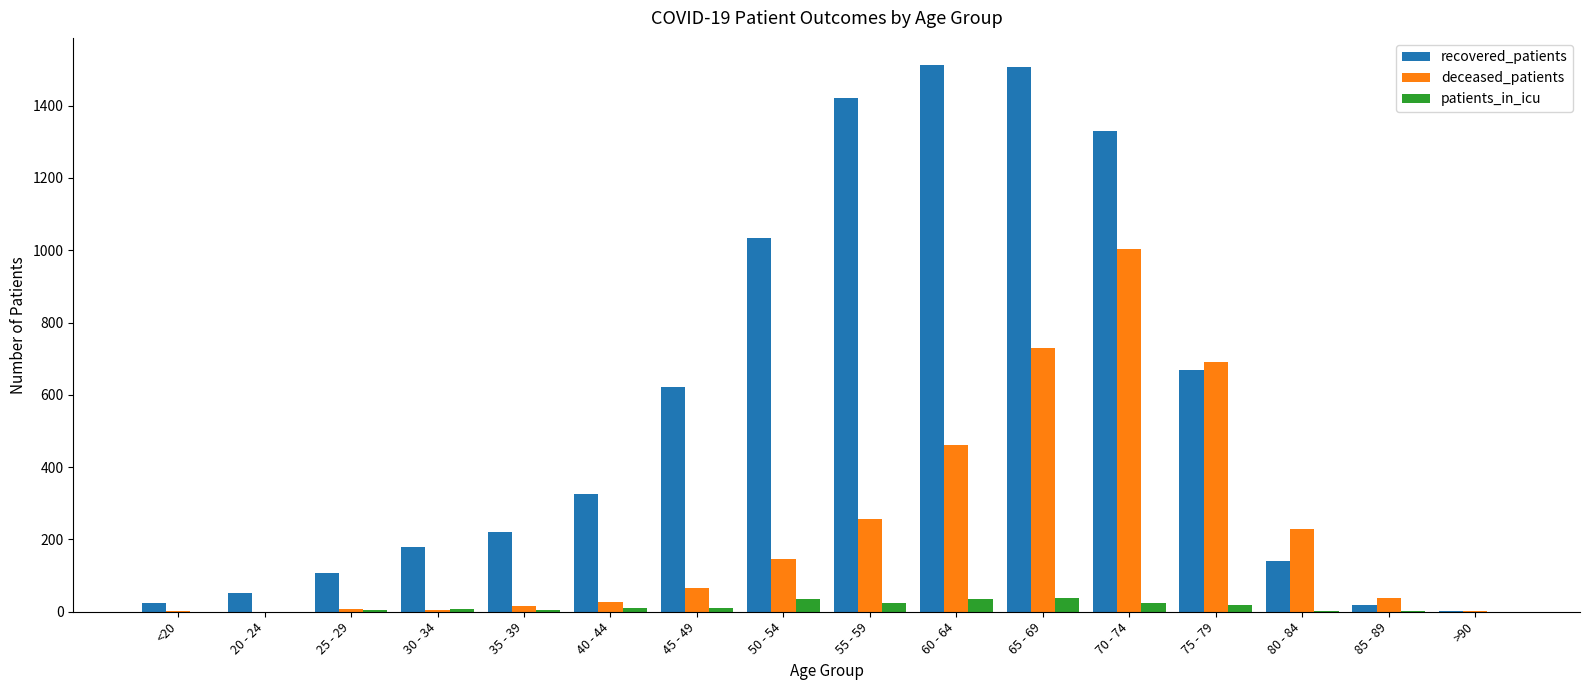

What is the total value across all series at 50 - 54?

1215